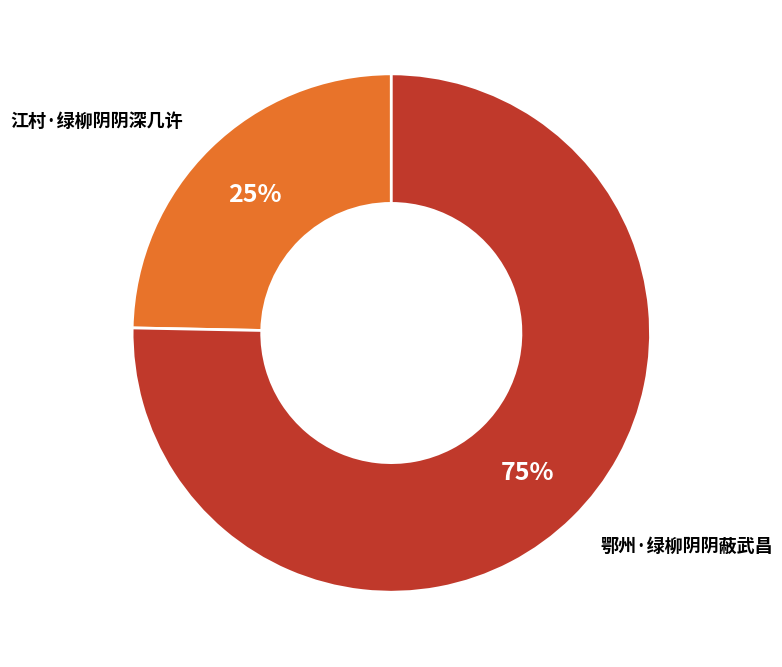

What is the largest slice in the pie chart?

鄂州·绿柳阴阴蔽武昌